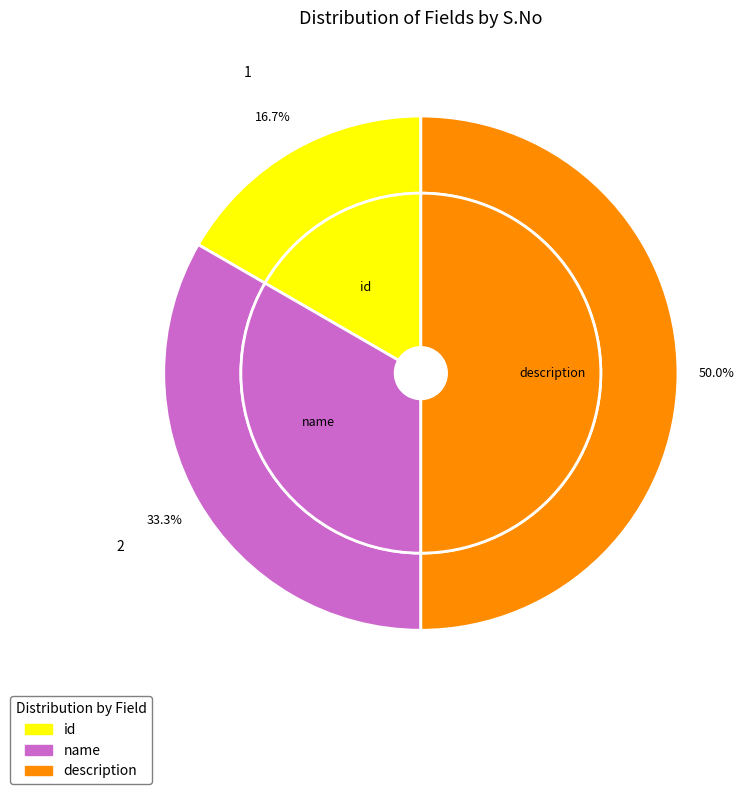

To the nearest percent, what portion does id represent?

17%